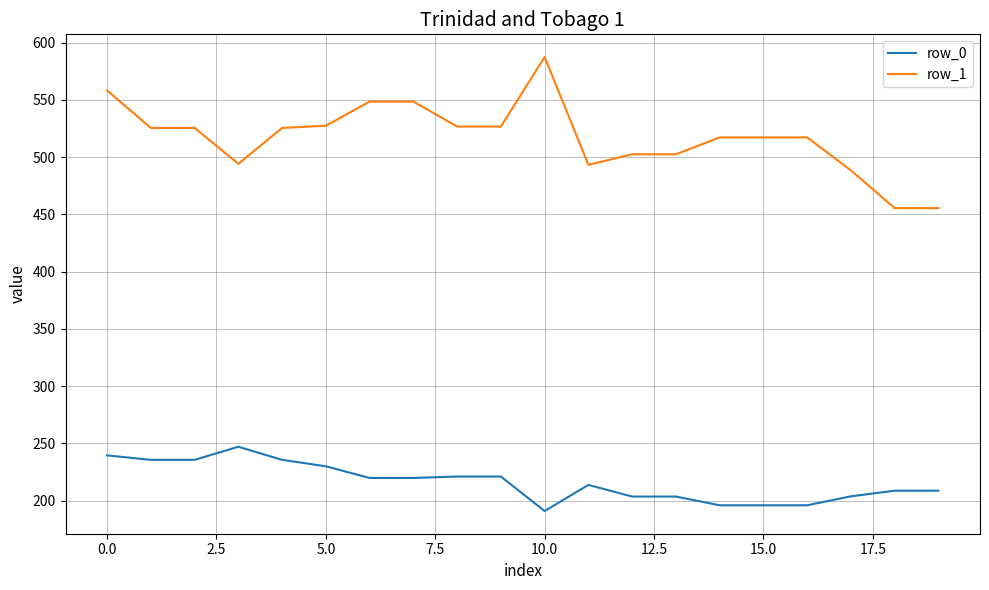

How many values in the row_0 series are below 219?

10